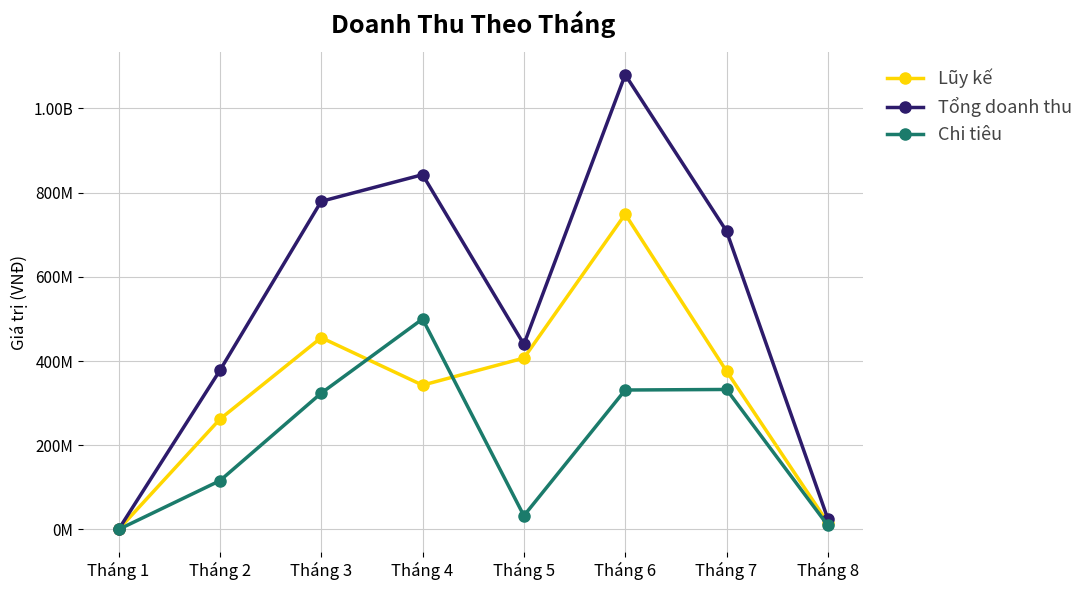

Which series has the largest total across all categories?

Tổng doanh thu